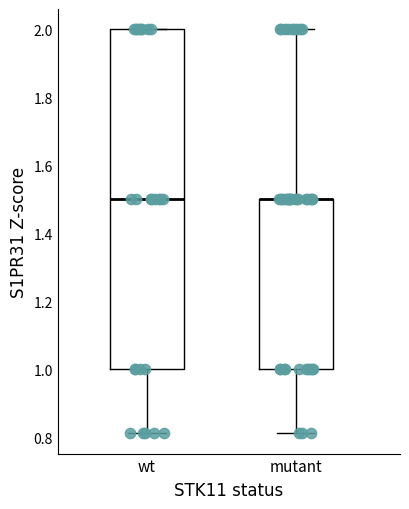

Reading left to right, transcribe this box plot: for each box, give where its median line is, the range the box spans, and where its two whiskers end, as read against the y-axis. The values are not printed on the chart, so give them approximately, as read against the axis.

wt: median 1.50, box 1.00 to 2.00, whiskers 0.82 to 2.00
mutant: median 1.50 (drawn on the box's upper edge), box 1.00 to 1.50, whiskers 0.82 to 2.00